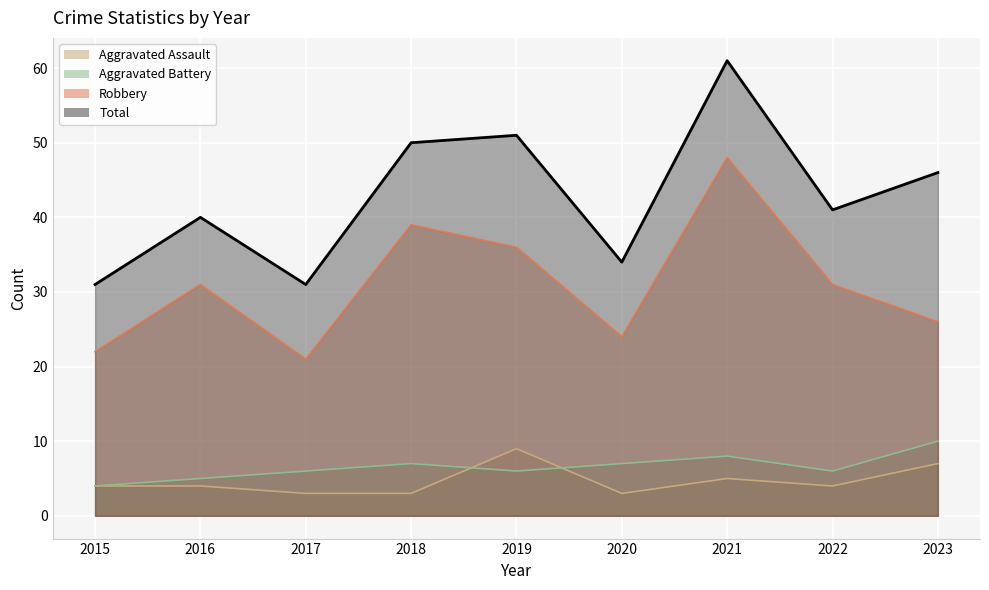

The value of Aggravated Battery at 2018 is 7. True or false?

True